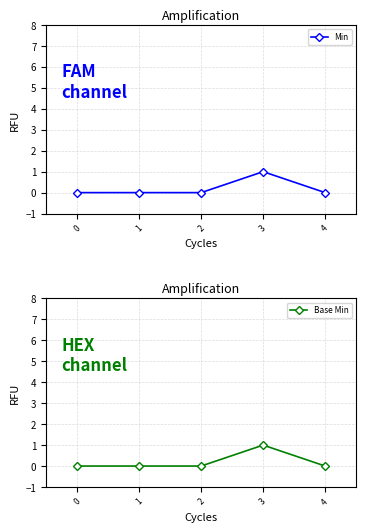

At which category is the sum across all series the highest?

3